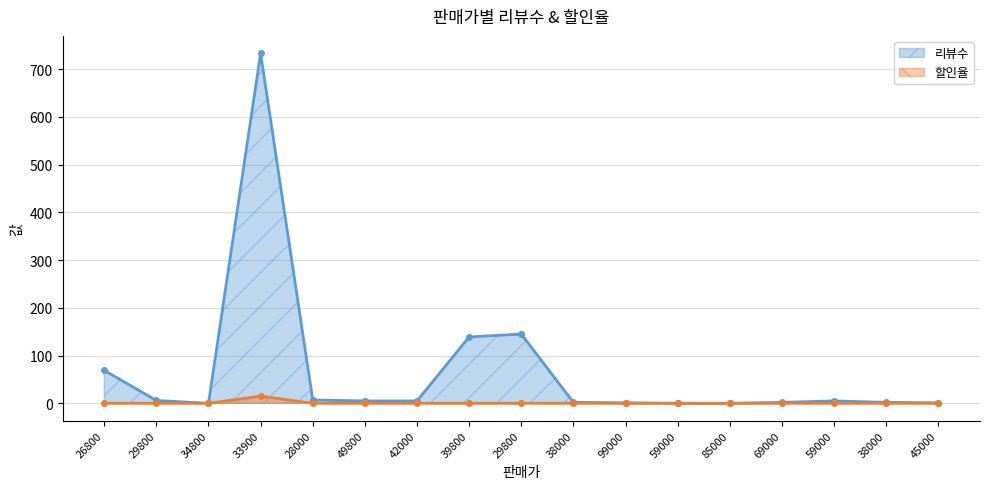

The 할인율 series shows 9 at 28000. True or false?

False